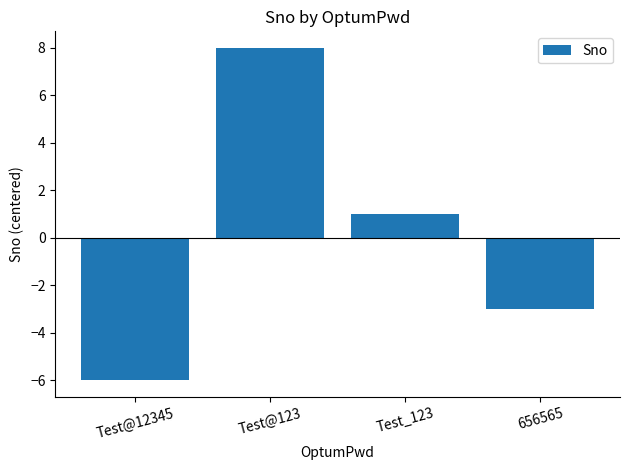

Where does the data first go above 1?

Test@123